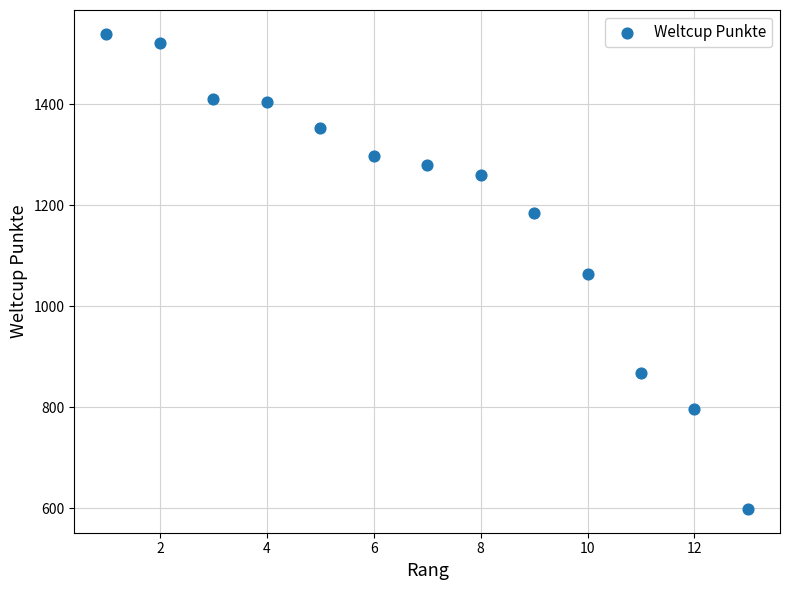

What is the range of X values (max minus min)?

12